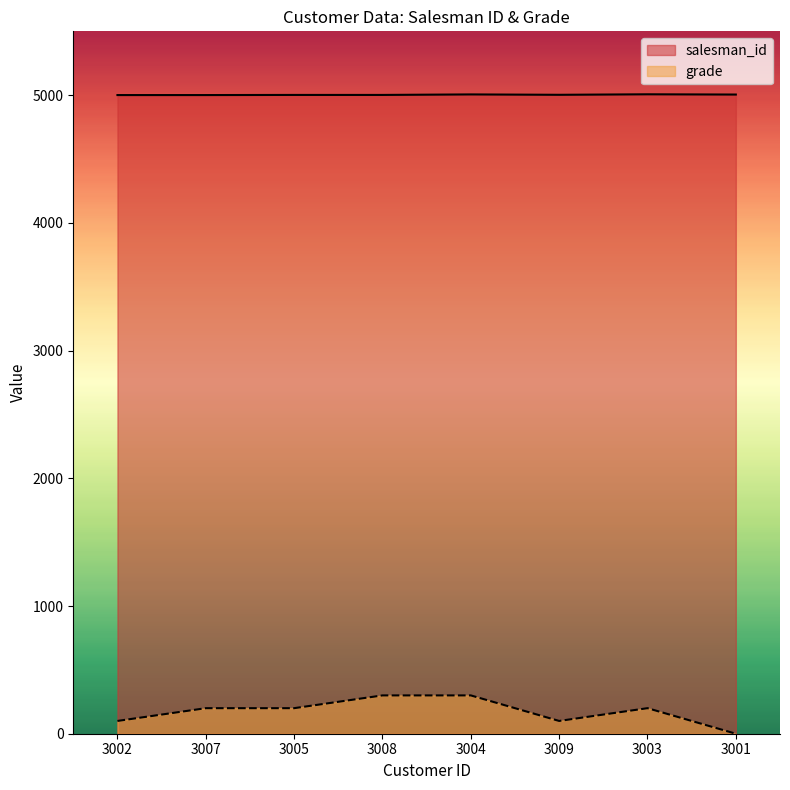

Reading left to right, extract all data points from this chart.

salesman_id: 5001	5001	5002	5002	5006	5003	5007	5005
grade: 100	200	200	300	300	100	200	0